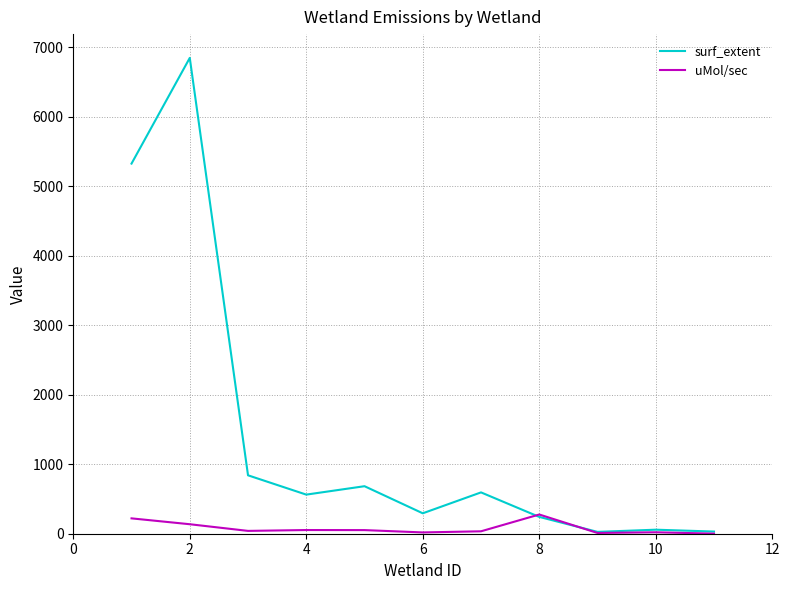

What is the maximum value for surf_extent?

6850.0